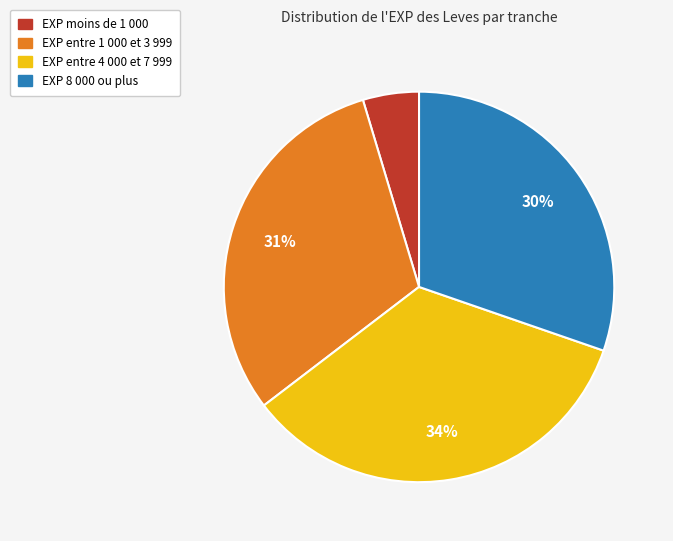

Does any single category account for the majority?

No